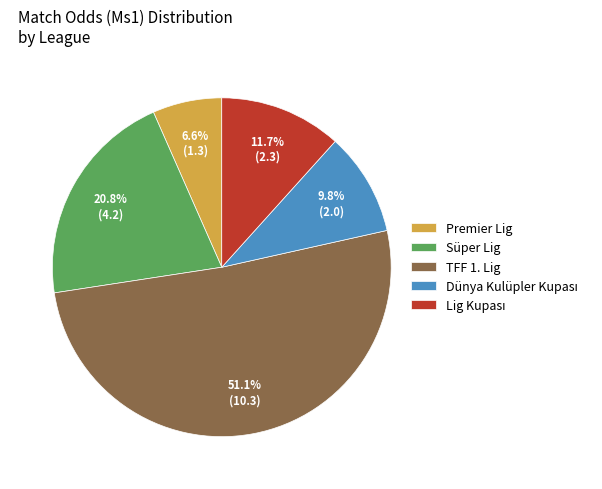

Which has a higher value, Premier Lig or TFF 1. Lig?

TFF 1. Lig